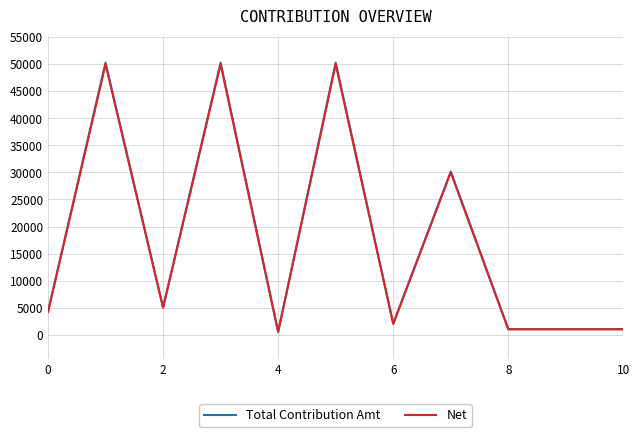

What is the greatest value displayed?

50295.0